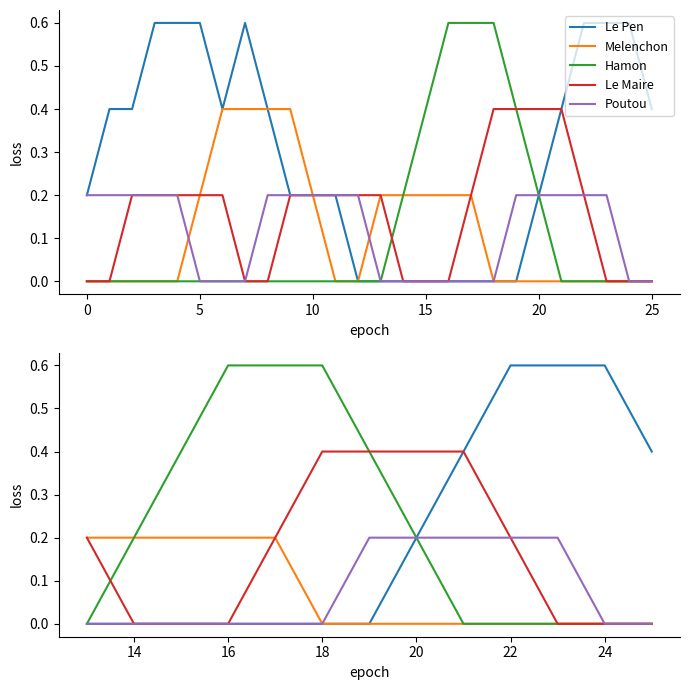

How many data points does each series have?

13